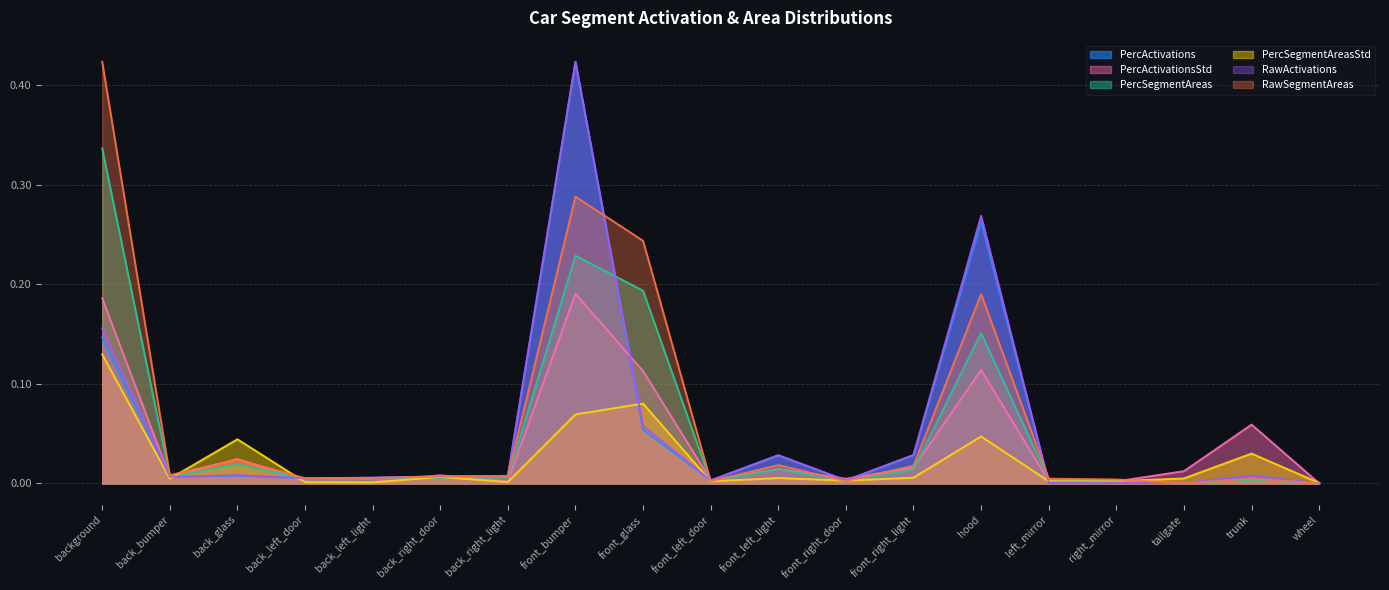

Which series ends up on top after the final intersection of PercSegmentAreasStd and PercActivationsStd?

PercSegmentAreasStd